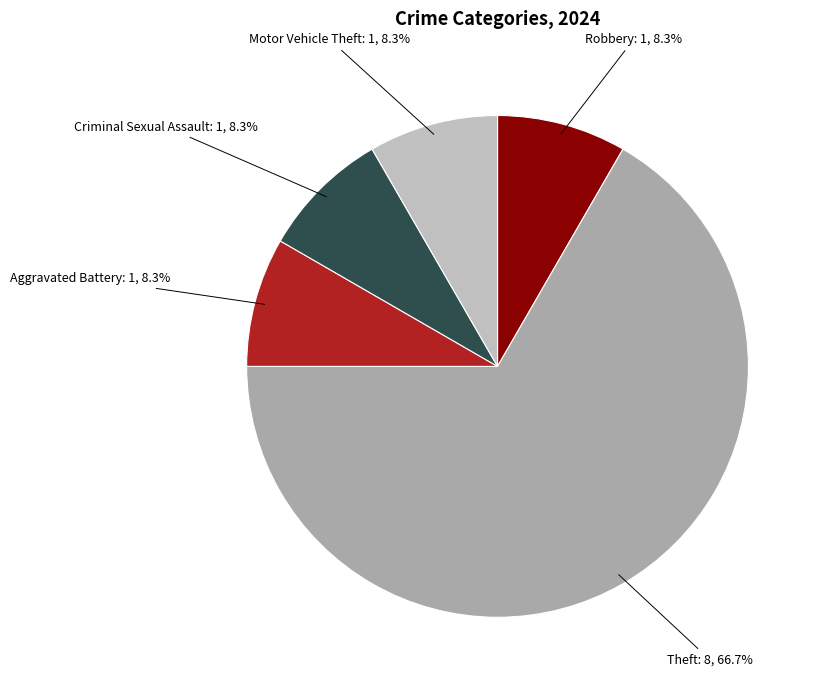

Does Theft represent more than half of the total?

Yes